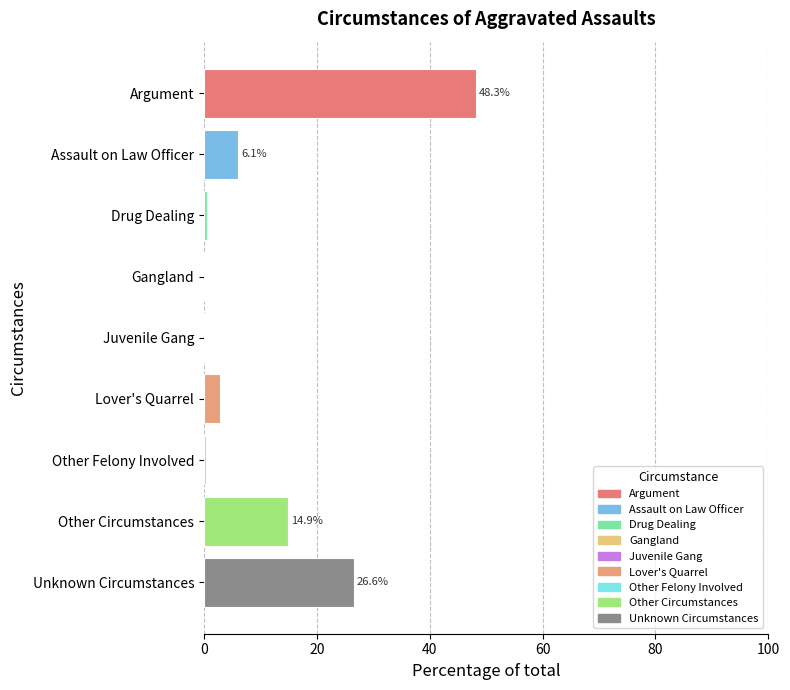

At which label is the value closest to 24?

Unknown Circumstances